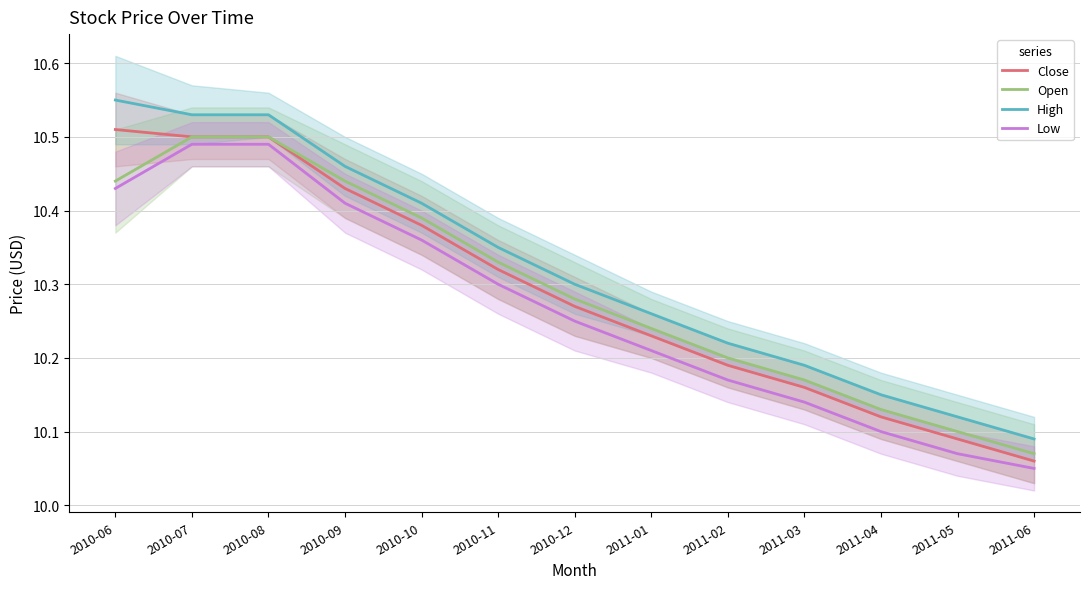

The value of Open at 2011-04 is 10.1. True or false?

True